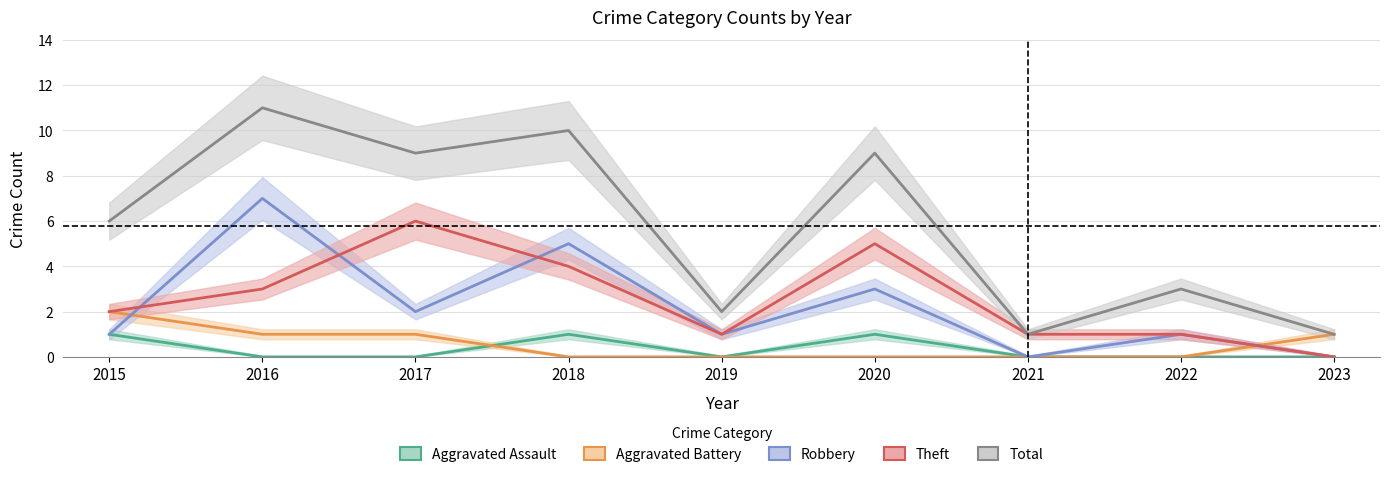

Reading left to right, list all the values displayed in this chart.

Aggravated Assault: 1	0	0	1	0	1	0	0	0
Aggravated Battery: 2	1	1	0	0	0	0	0	1
Robbery: 1	7	2	5	1	3	0	1	0
Theft: 2	3	6	4	1	5	1	1	0
Total: 6	11	9	10	2	9	1	3	1